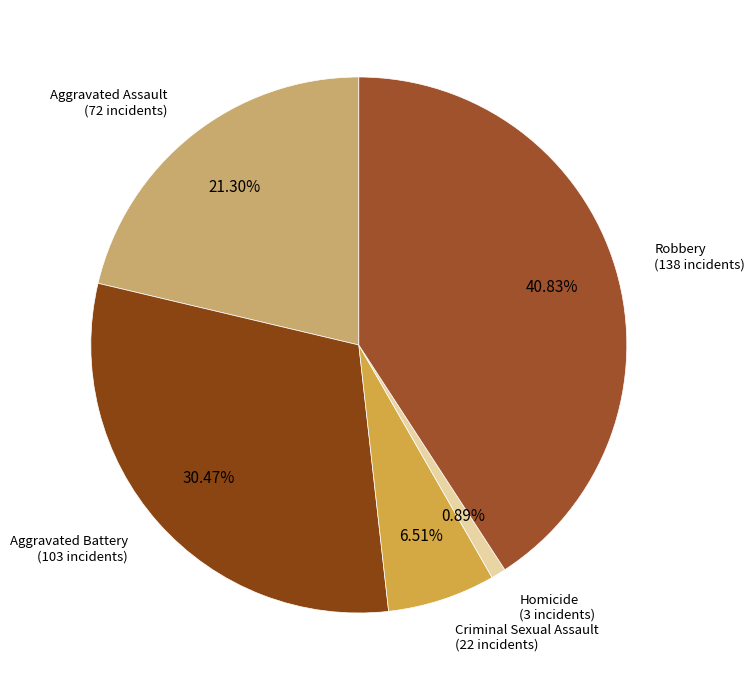

Which category has the smallest portion of the pie?

Homicide